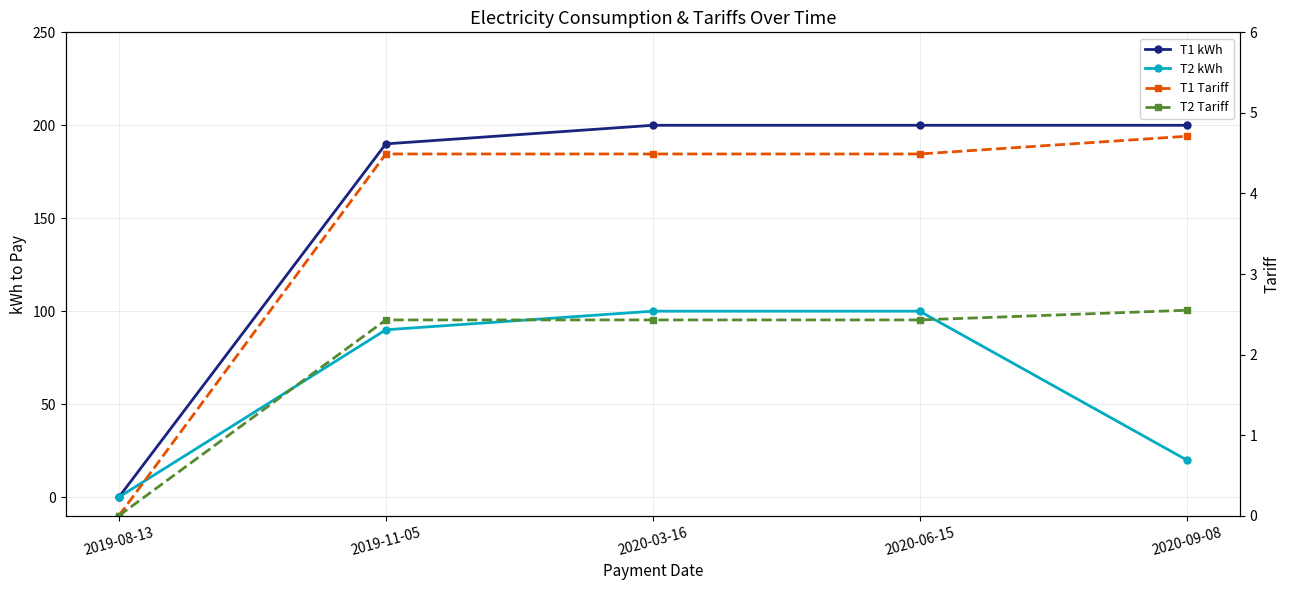

What is the value of the T2 kWh point at the 5th from the left?

20.0